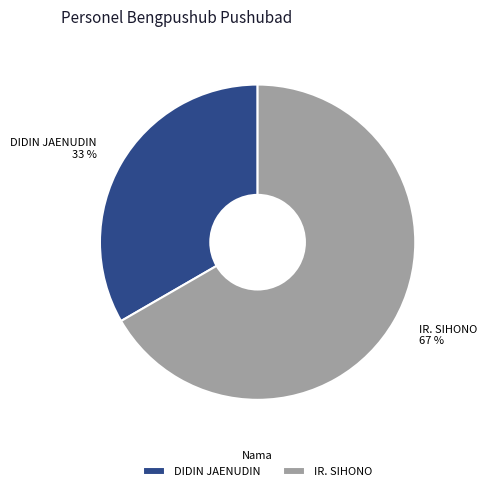

Combined, do IR. SIHONO 67 % and DIDIN JAENUDIN 33 % account for over 50%?

Yes